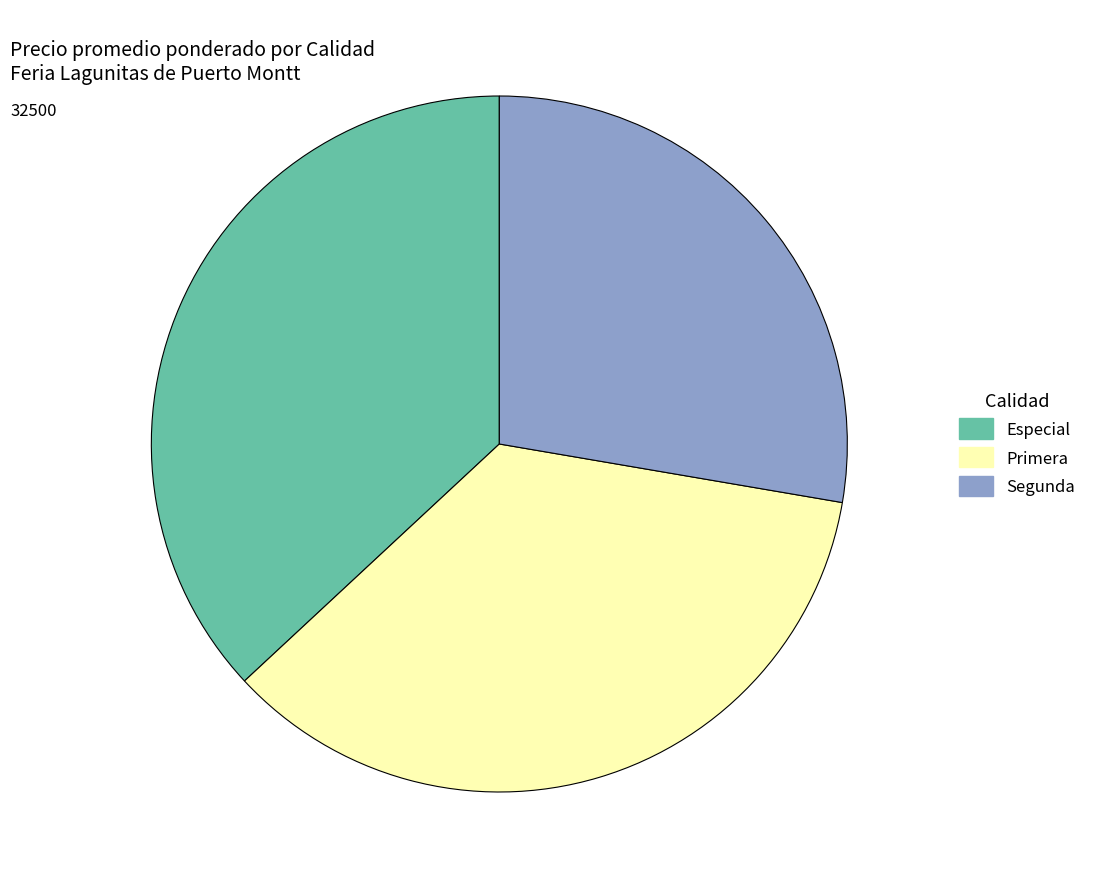

Between Segunda and Primera, which is larger?

Primera